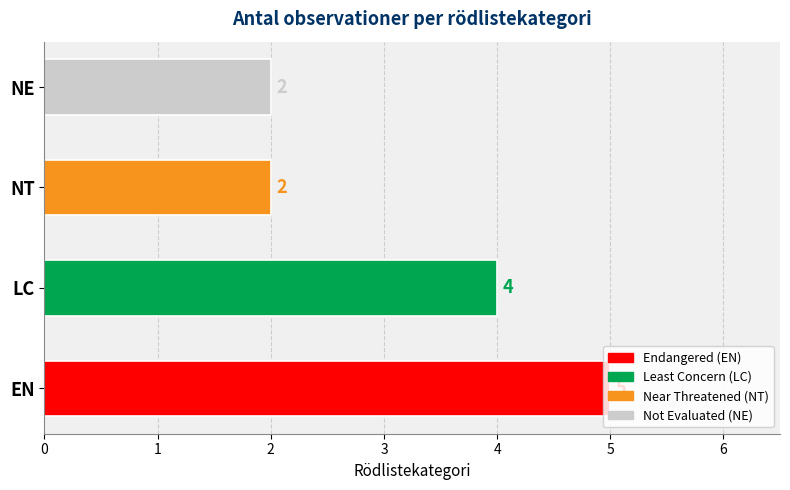

What is the greatest value displayed?

5